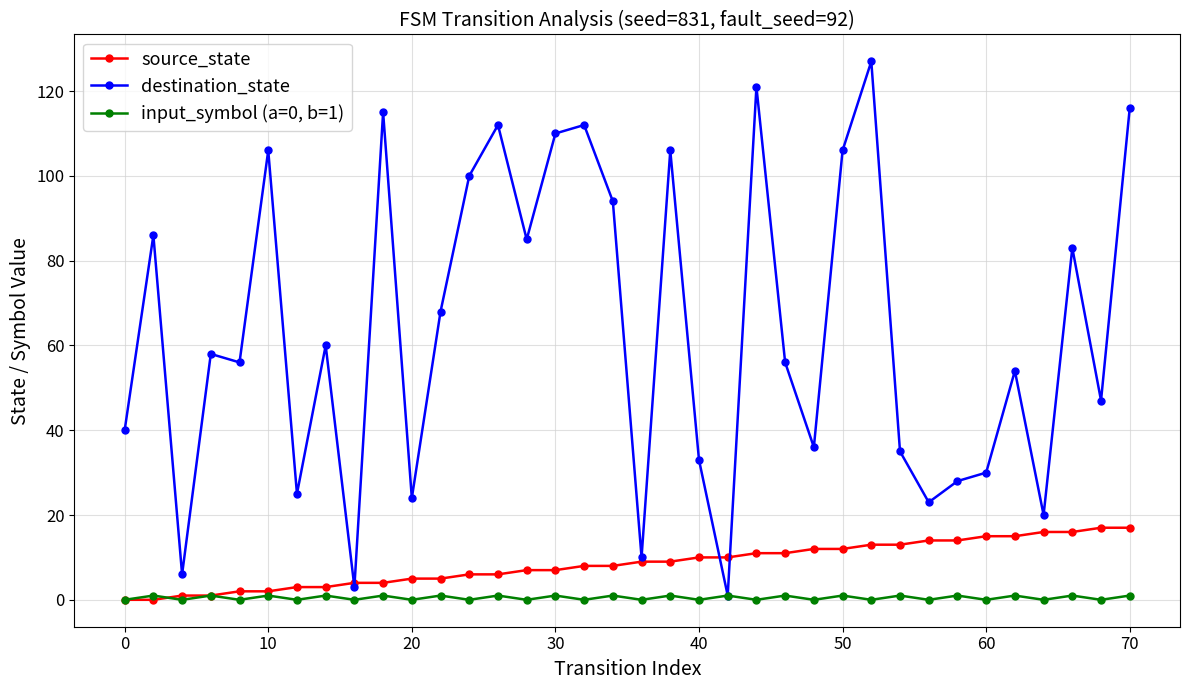

How many distinct data groups are displayed?

3